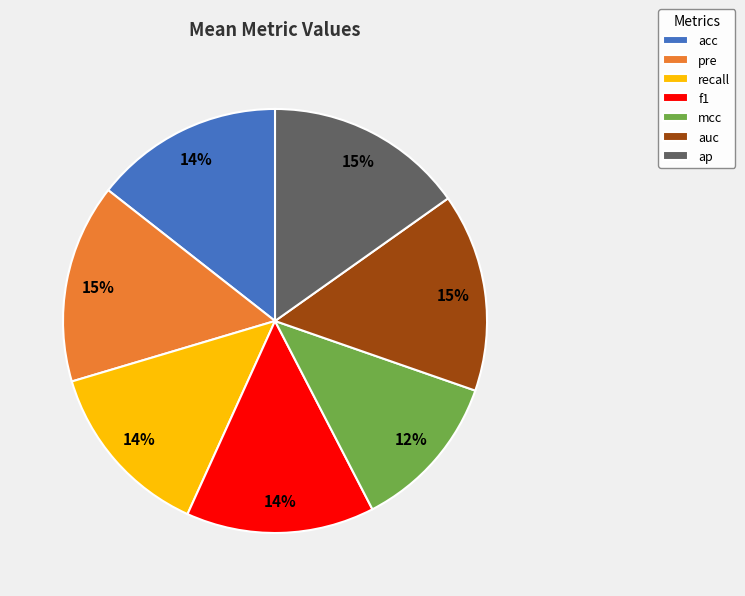

Is f1 the majority of the pie?

No